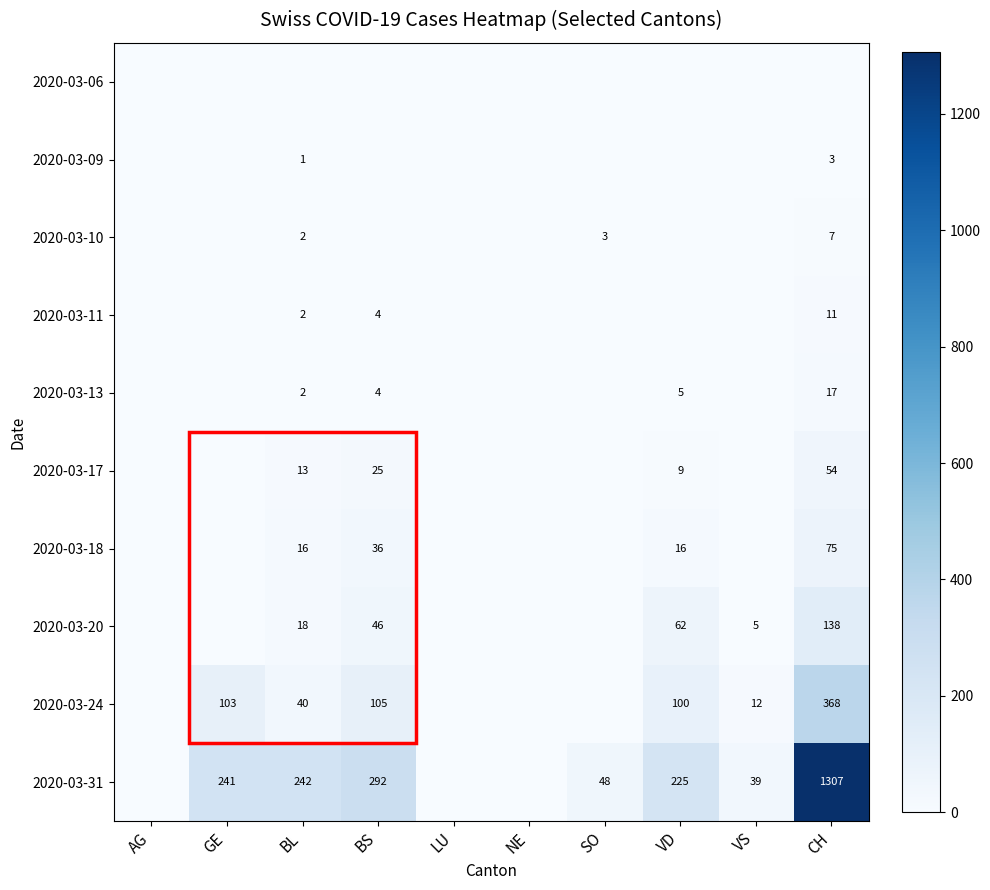

The value of 2020-03-13 at CH is 17. True or false?

True